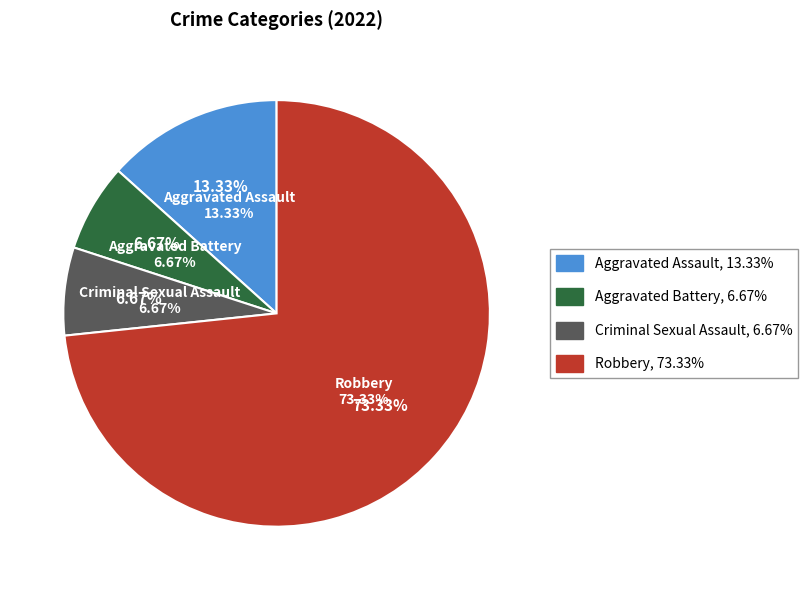

The Criminal Sexual Assault slice represents 7% of the pie. True or false?

True